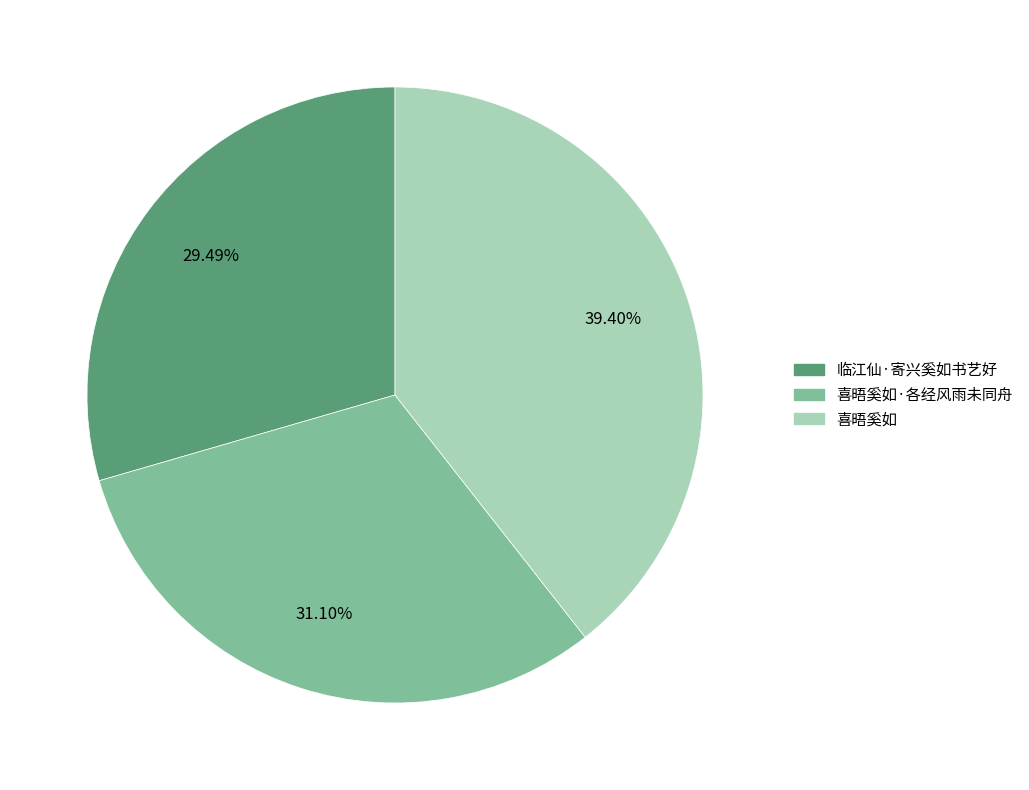

Is there any slice that represents more than half of the pie?

No